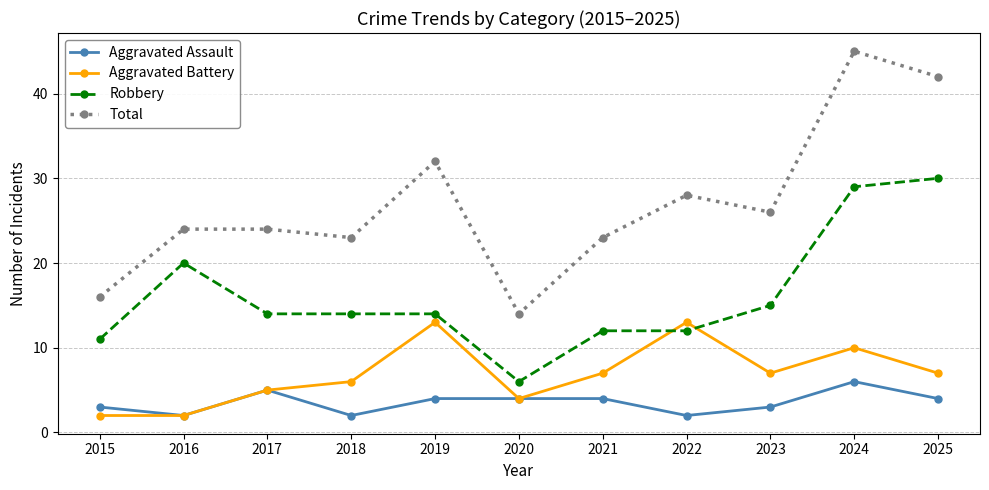

Is it true that Total equals 23 at 2024?

False